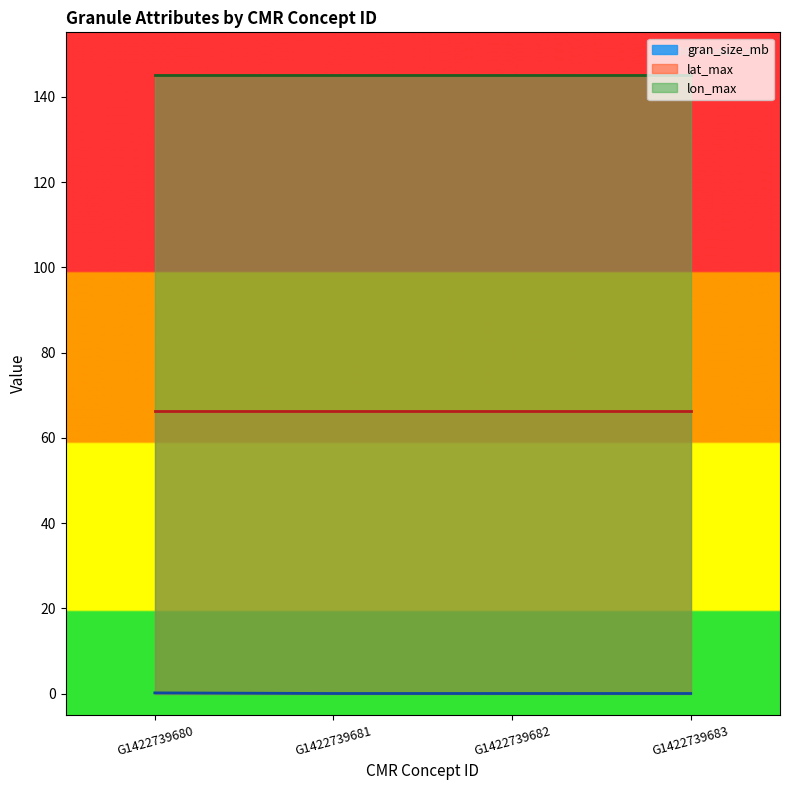

Rank the series by their maximum value, from lowest to highest.

gran_size_mb, lat_max, lon_max